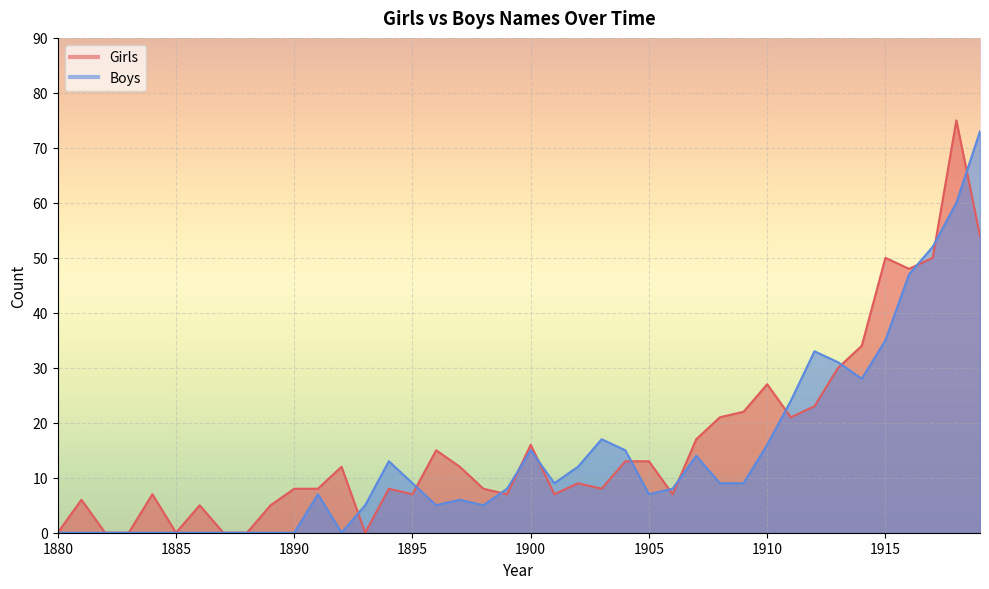

Reading right to left, list all the values displayed in this chart.

Girls: 54	75	50	48	50	34	30	23	21	27	22	21	17	7	13	13	8	9	7	16	7	8	12	15	7	8	0	12	8	8	5	0	0	5	0	7	0	0	6	0
Boys: 73	60	52	47	35	28	31	33	24	16	9	9	14	8	7	15	17	12	9	15	8	5	6	5	9	13	5	0	7	0	0	0	0	0	0	0	0	0	0	0